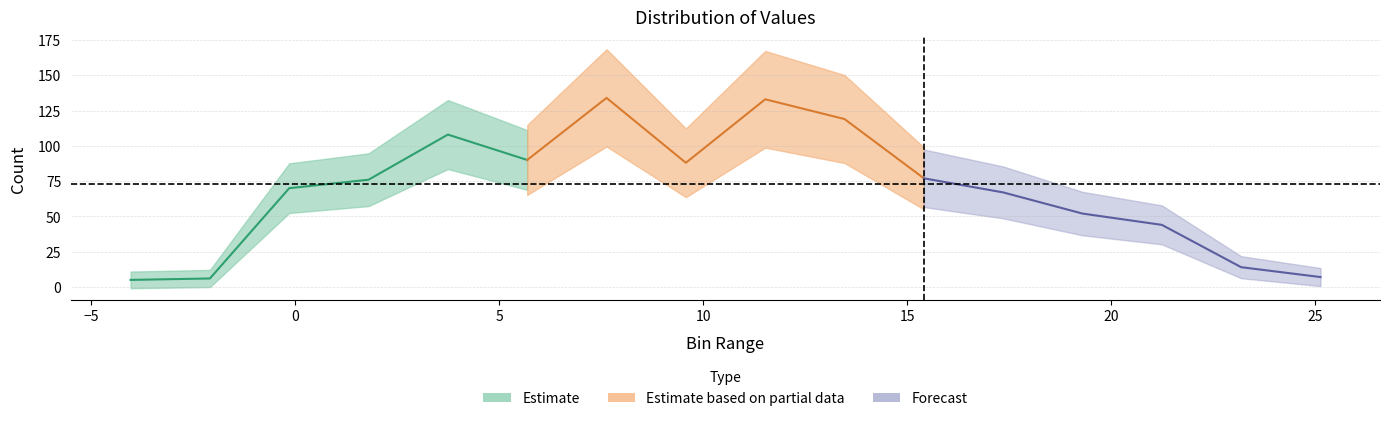

How many points are higher than both their immediate neighbors (excluding endpoints)?

3